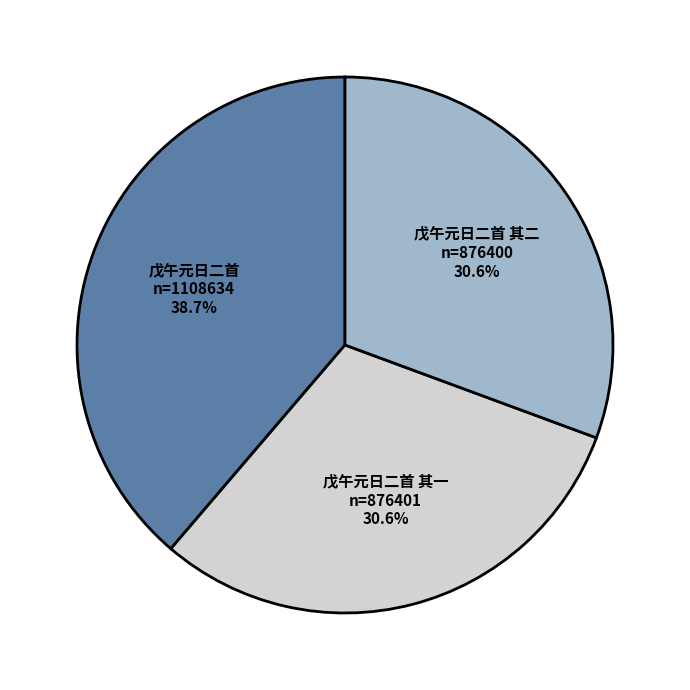

How many segments does this pie chart have?

3